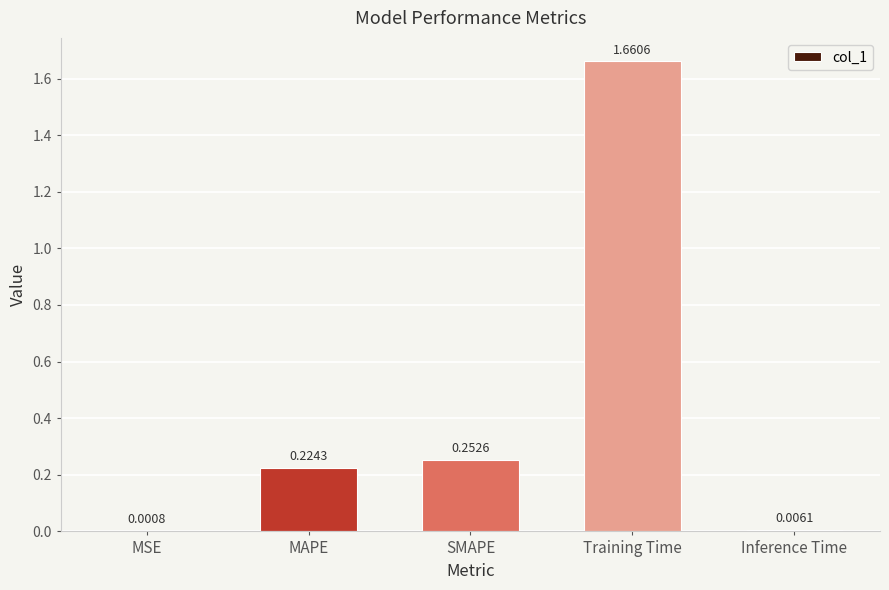

What is the sum of all values?

2.1